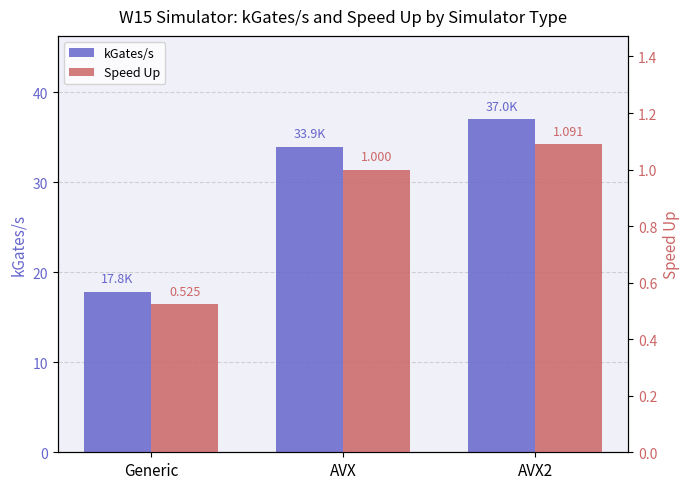

What is the highest value of the kGates/s series?

37.0